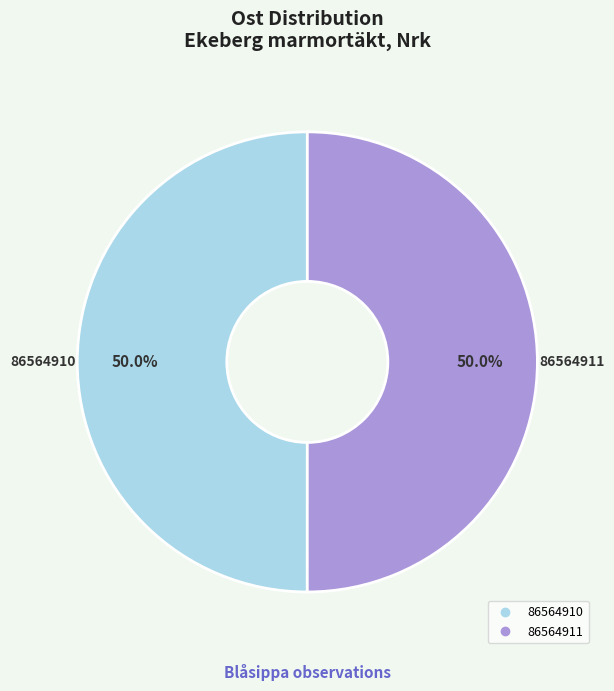

Approximately how many times larger is the value at 86564911 compared to 86564910?

1.0